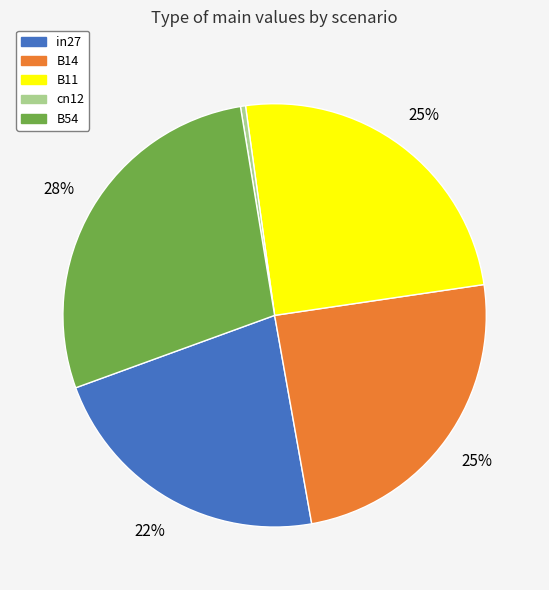

To the nearest percent, what is the difference between the largest and smallest slice percentages?

28%